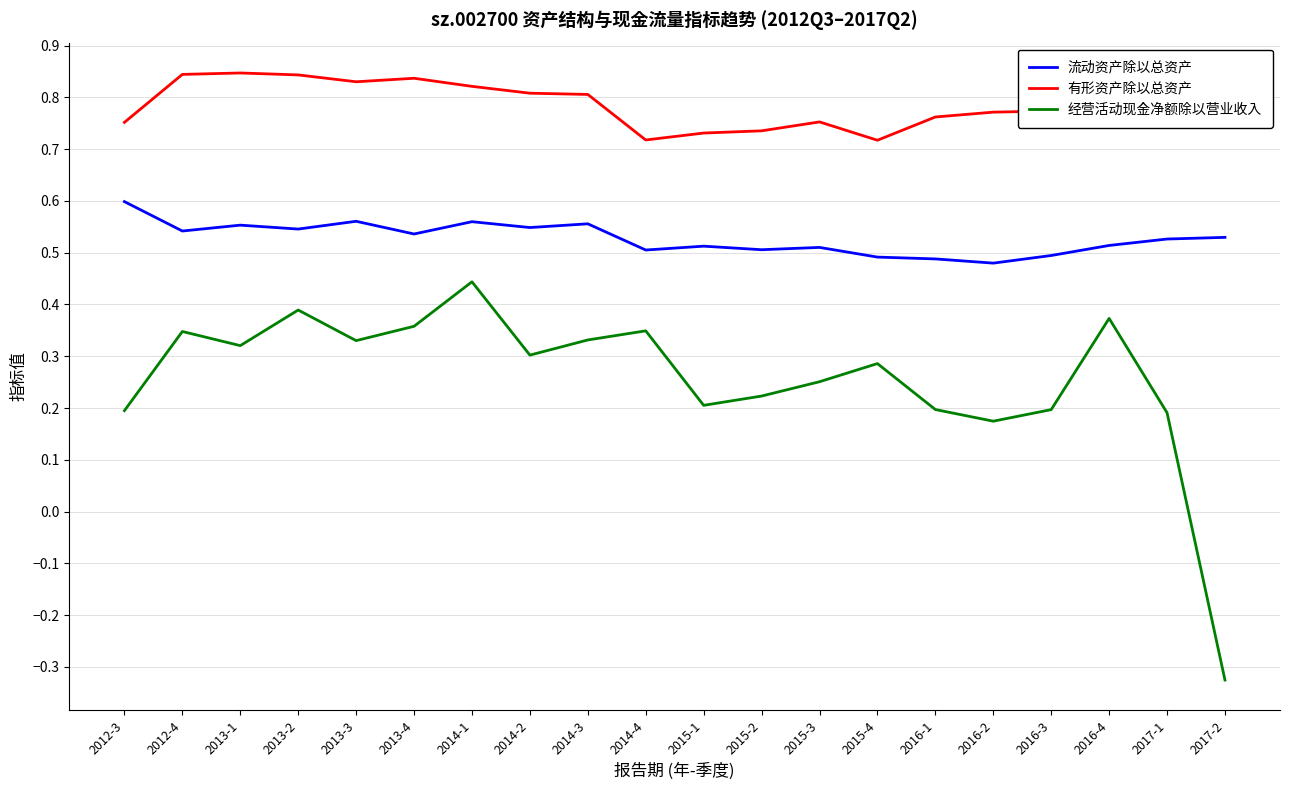

Which category has the lowest value across all series?

2017-2